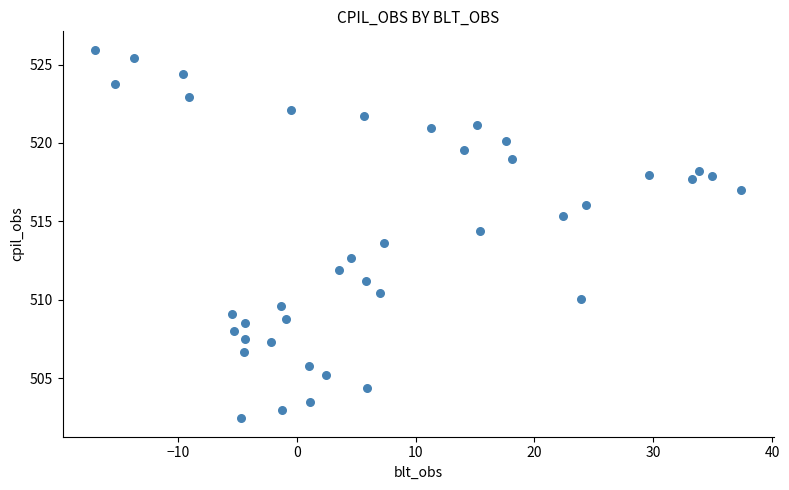

What is the range of Y values (max minus min)?

23.5